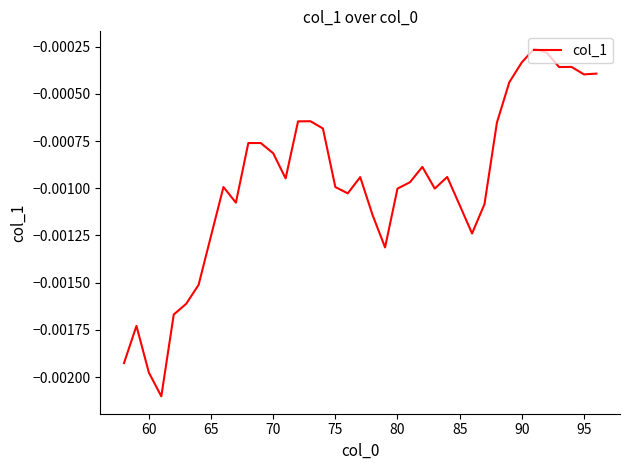

True or false: the data has more than 1 interior local peaks.

True